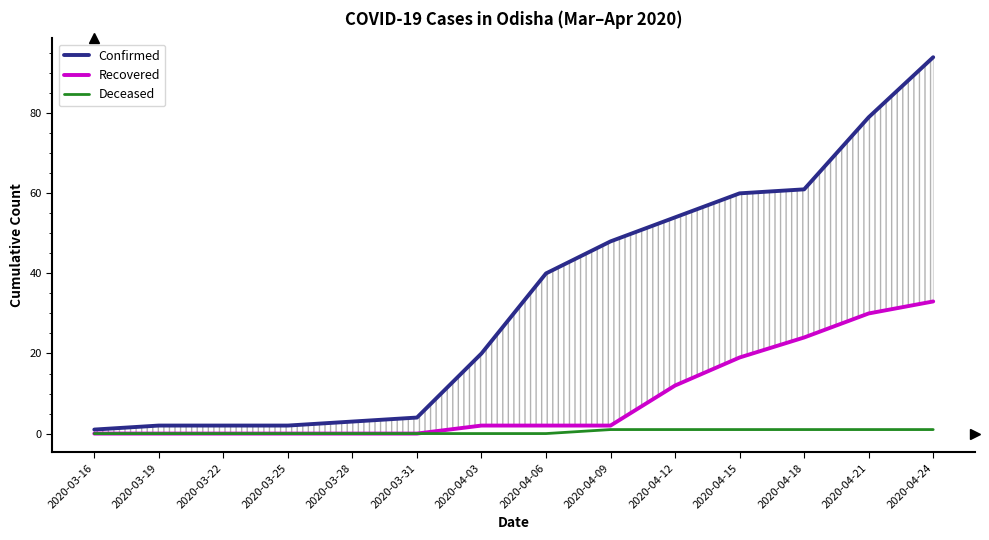

List the series in order of their overall mean, lowest first.

Deceased, Recovered, Confirmed